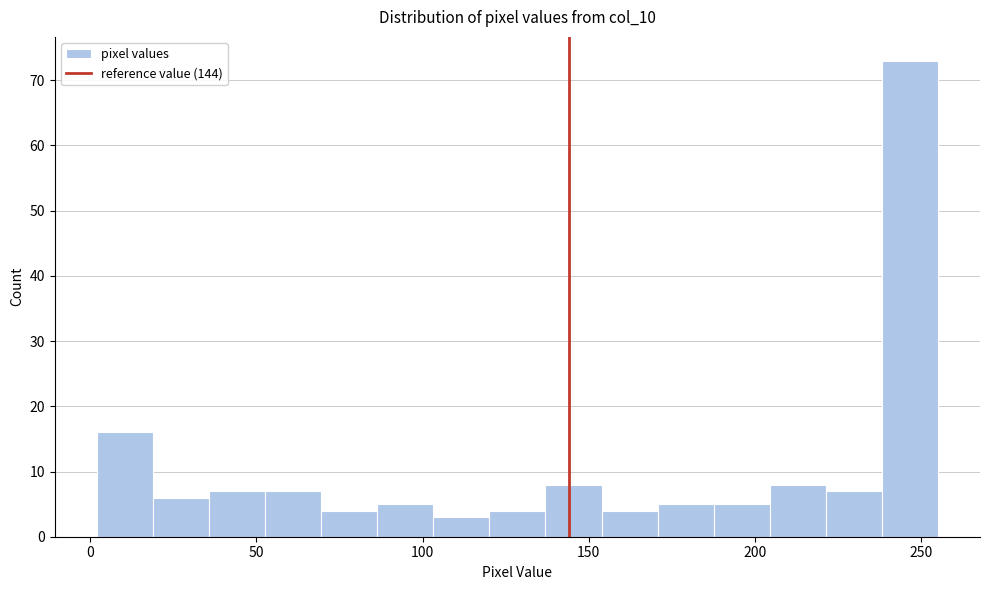

Read against the x-axis, roughly where is the centre of the tallest bar?

245